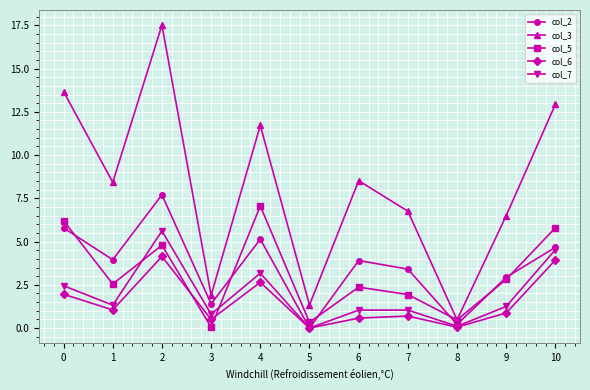

Which series has the largest total across all categories?

col_3